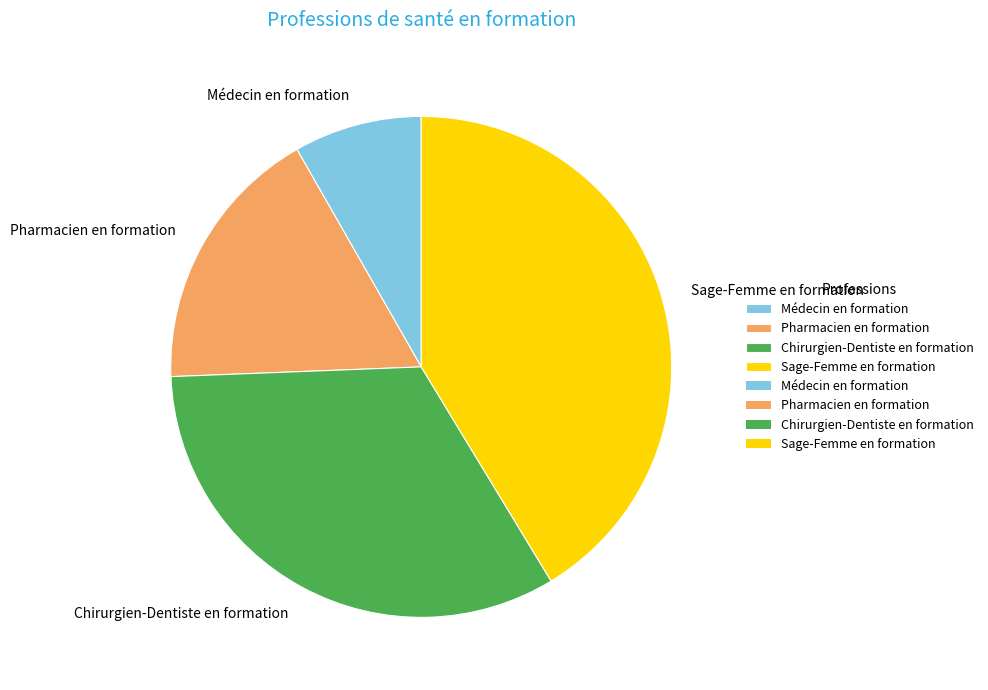

What is the smallest slice in the pie chart?

Médecin en formation